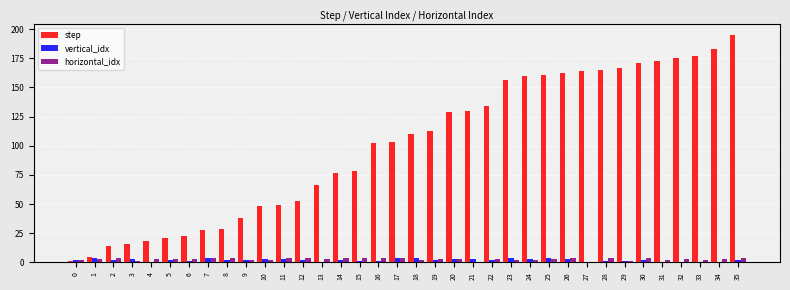

Which series has the largest total across all categories?

step